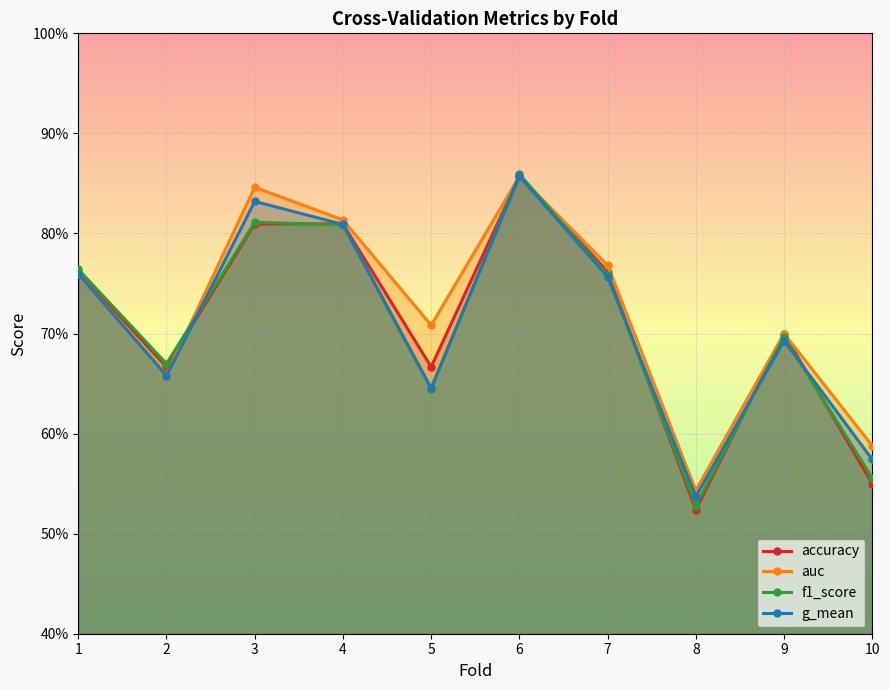

What are all the series names shown in the legend?

accuracy, auc, f1_score, g_mean